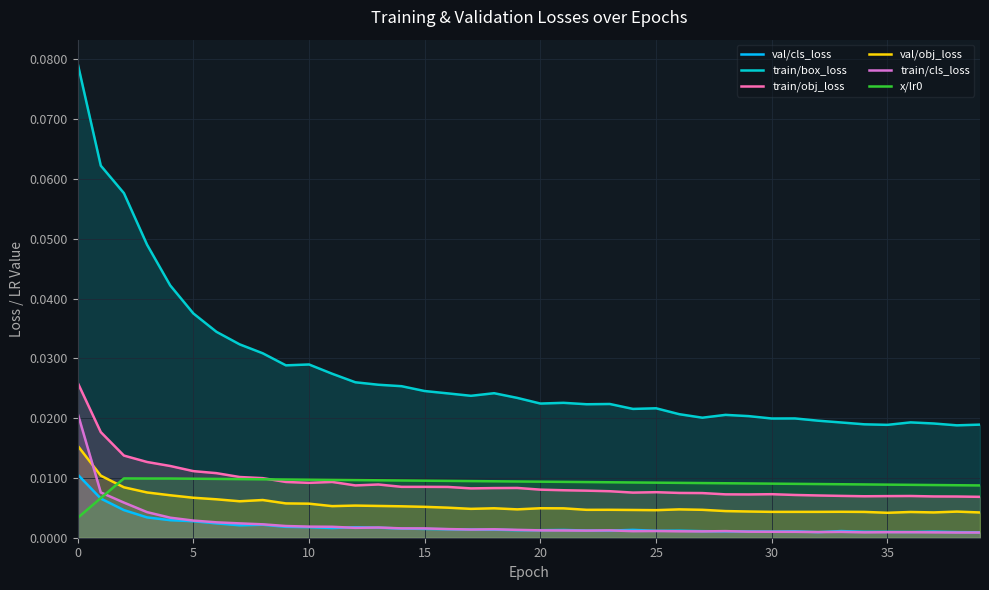

At how many categories does at least one series exceed 0?

40